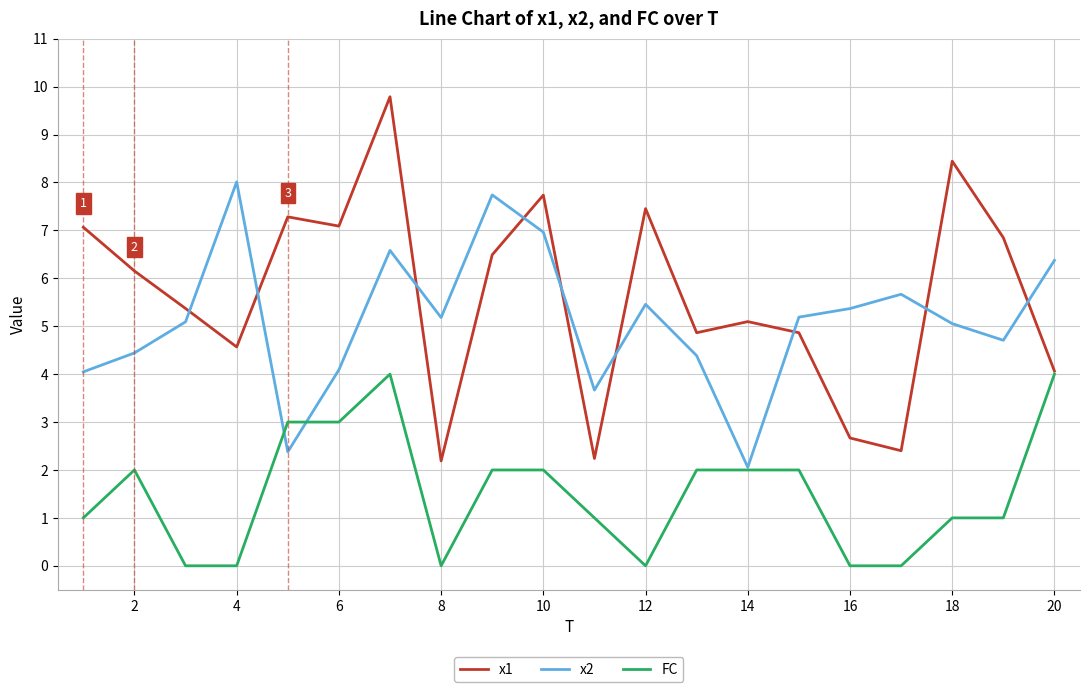

What is the maximum value for x2?

8.0